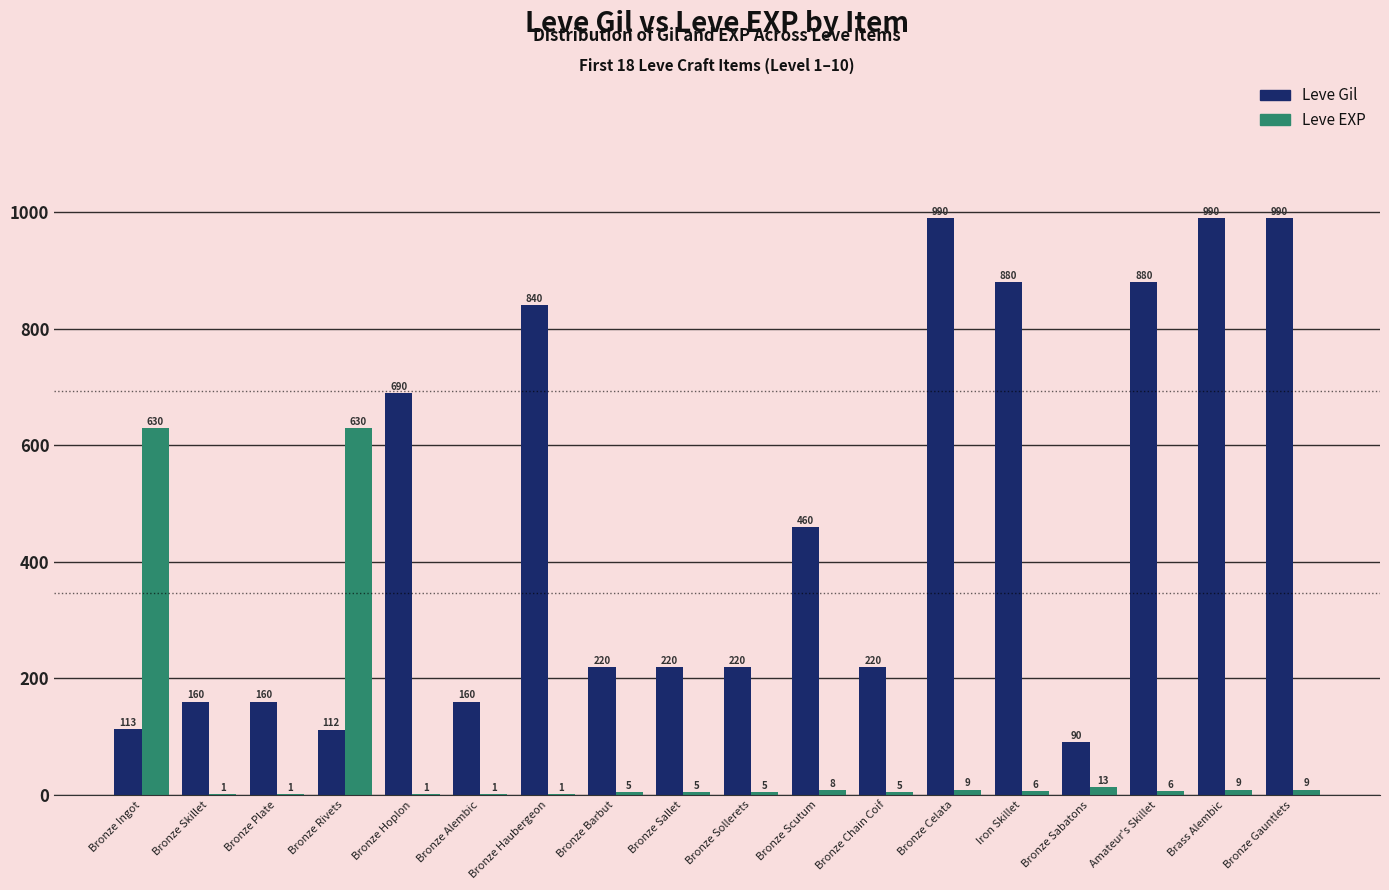

Where does the Leve Gil series first go above 220?

Bronze Hoplon